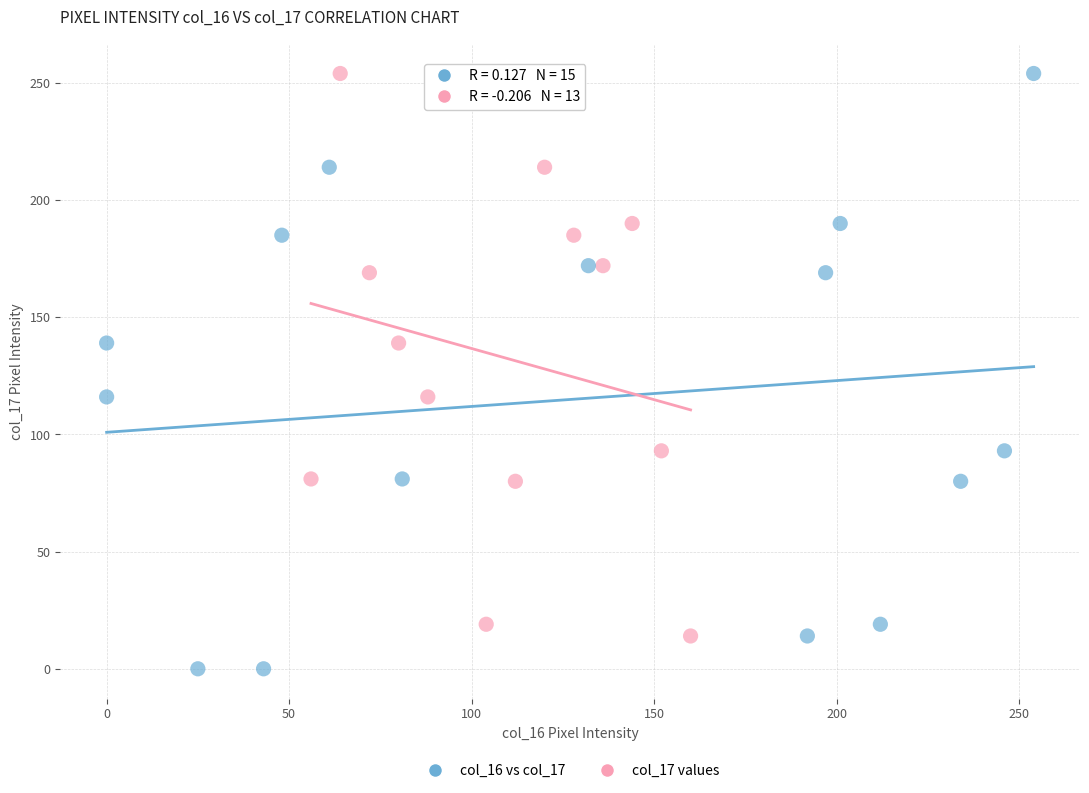

Which series has the widest spread of Y values?

col_16 vs col_17